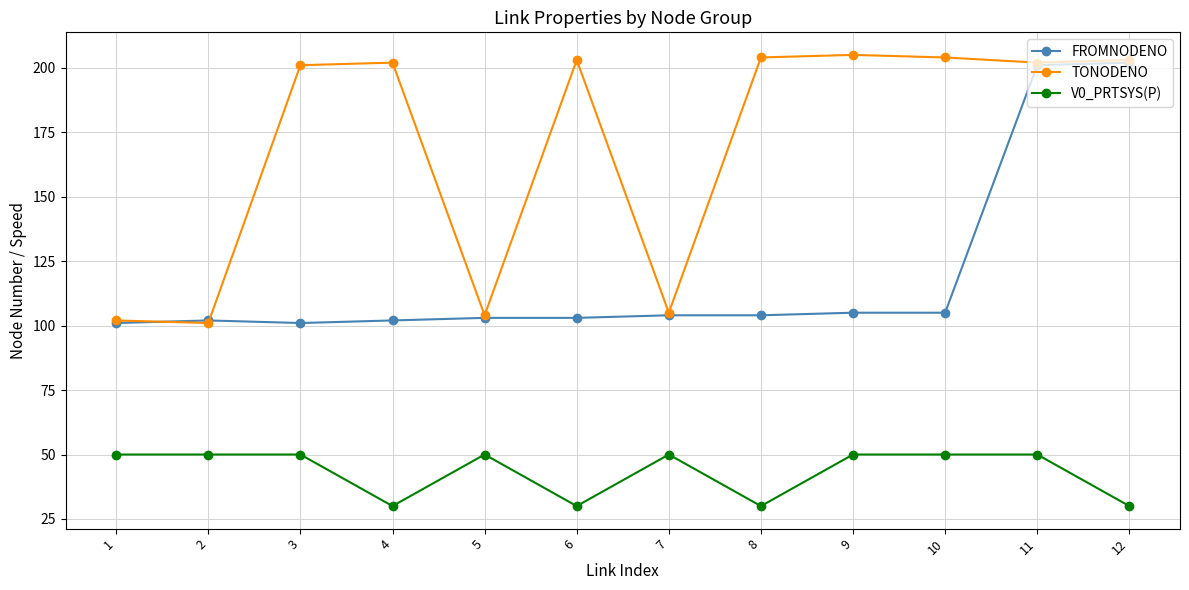

What value does the V0_PRTSYS(P) series have at 9, to the nearest 10?

50